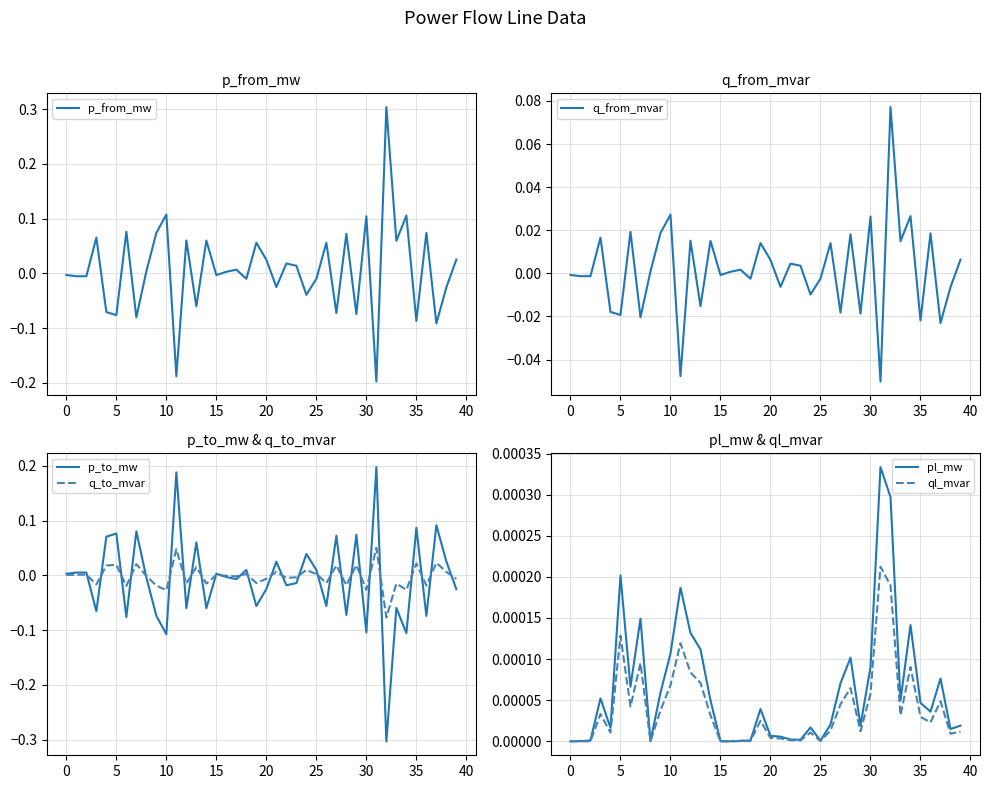

At which category is the sum across all series the highest?

31